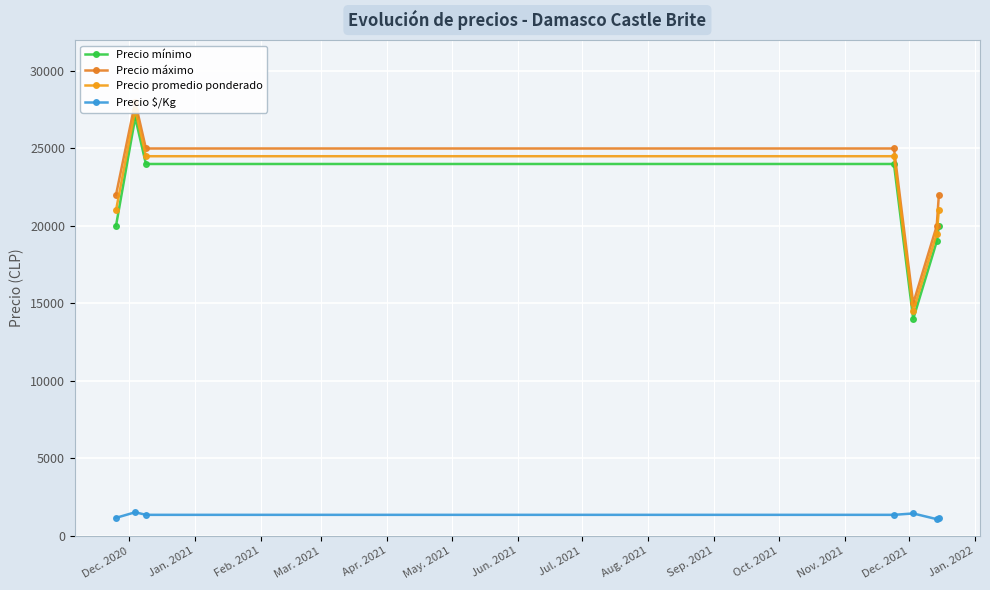

What is the maximum value shown in the chart?

28000